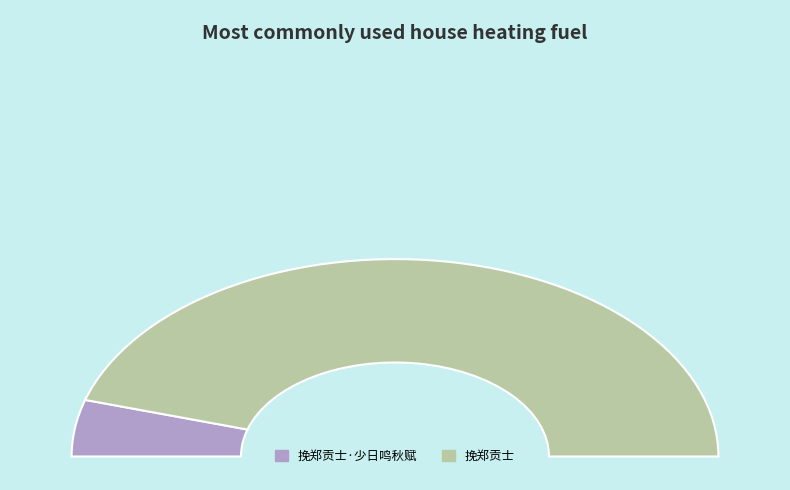

Is it true that 挽郑贡士 is 98% of the pie?

False